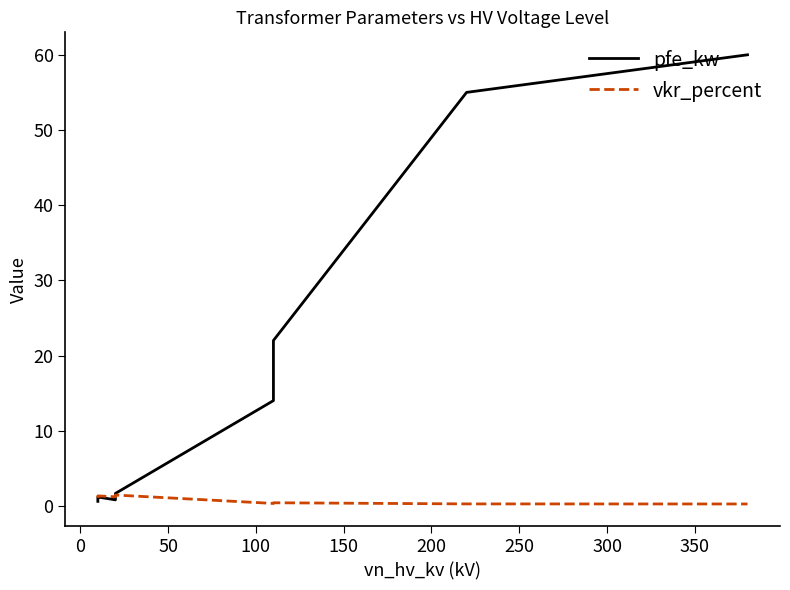

Is this an area chart (filled region under the line)?

No